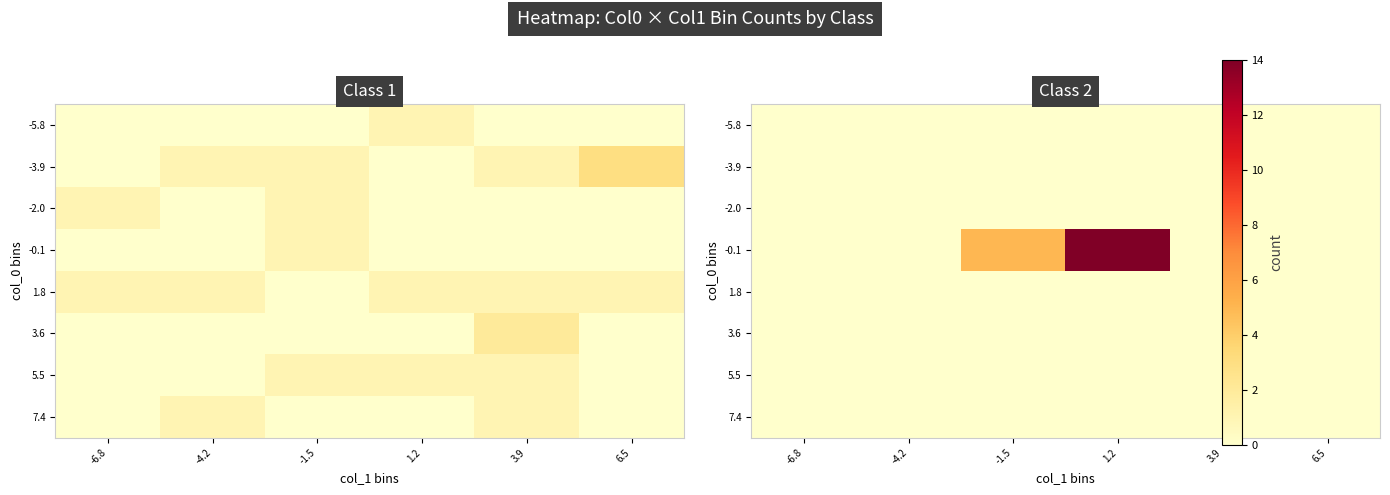

Is it true that -0.1 equals 0 at 3.9?

True